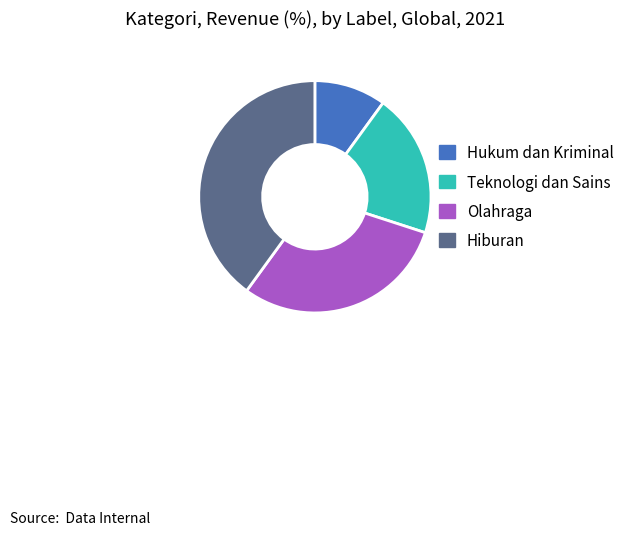

Rank the categories by value from lowest to highest.

Hukum dan Kriminal, Teknologi dan Sains, Olahraga, Hiburan